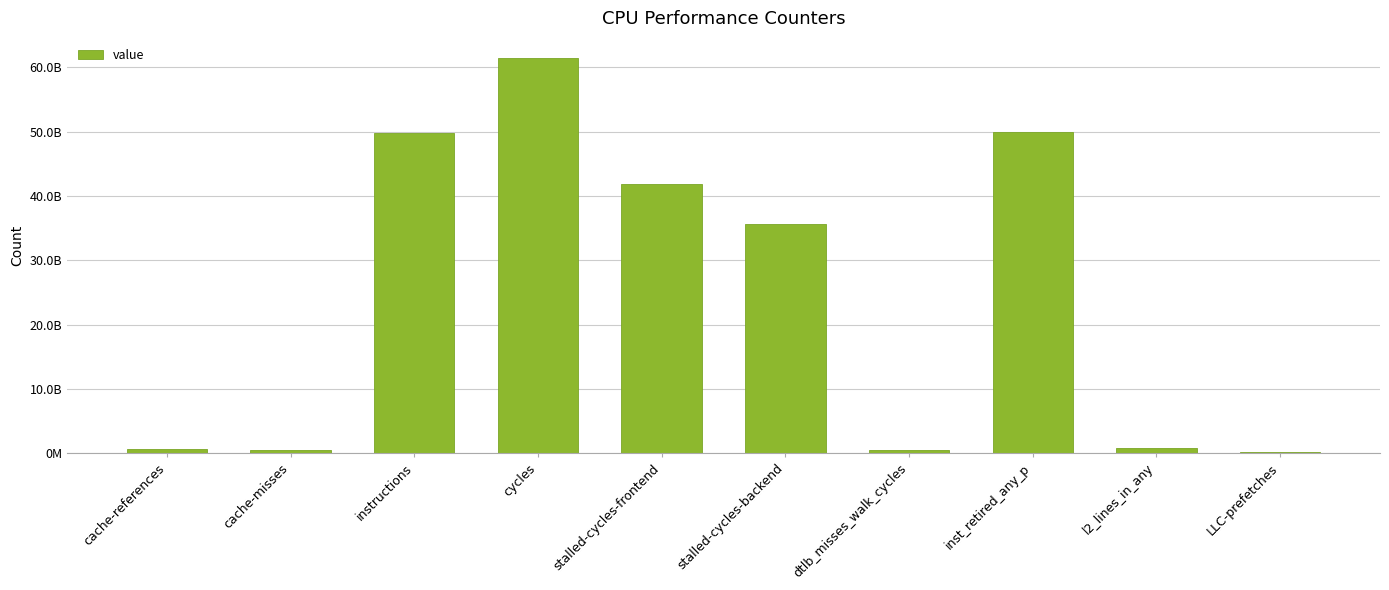

How many data points does each series have?

10